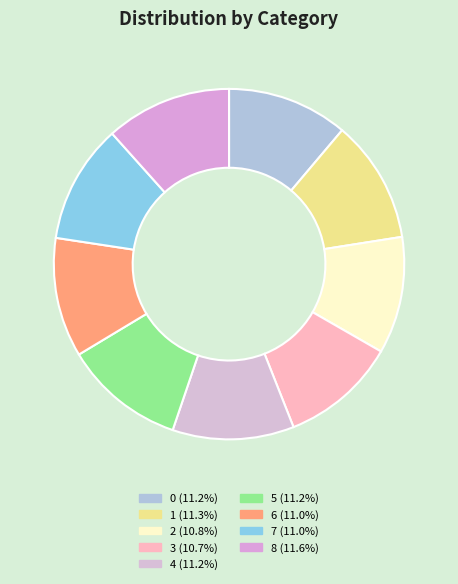

What percentage do 4 and 1 together represent?

22.6%